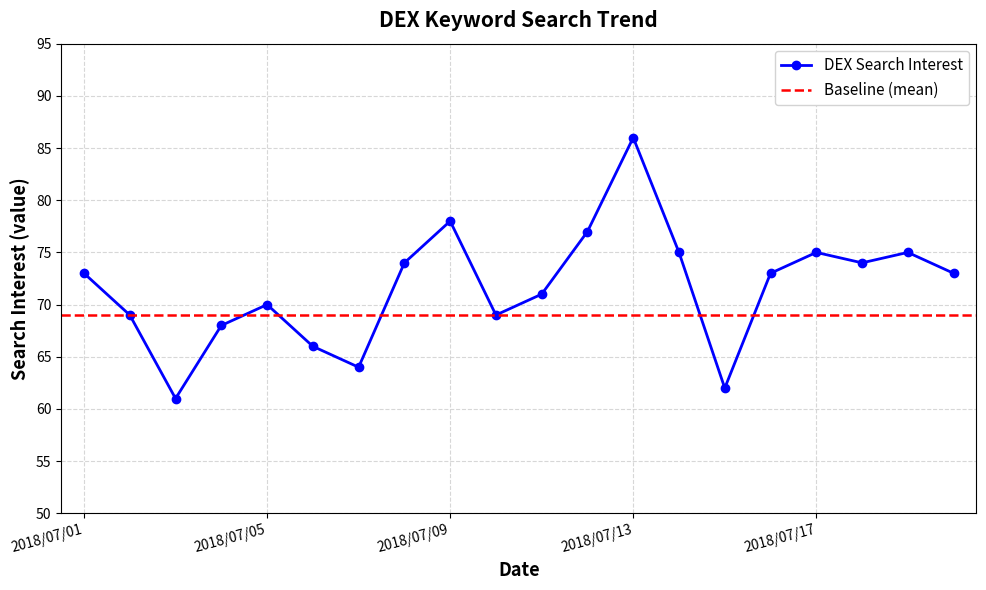

Reading left to right, list all the values displayed in this chart.

73	69	61	68	70	66	64	74	78	69	71	77	86	75	62	73	75	74	75	73